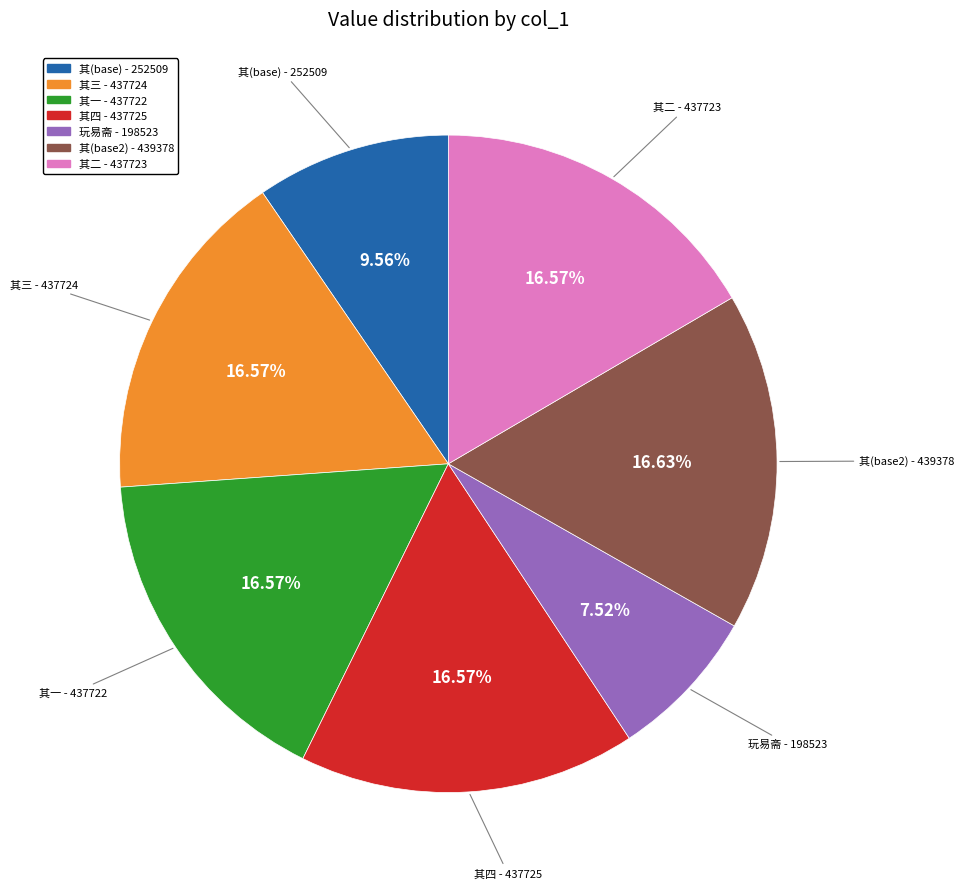

Is there any slice that represents more than half of the pie?

No